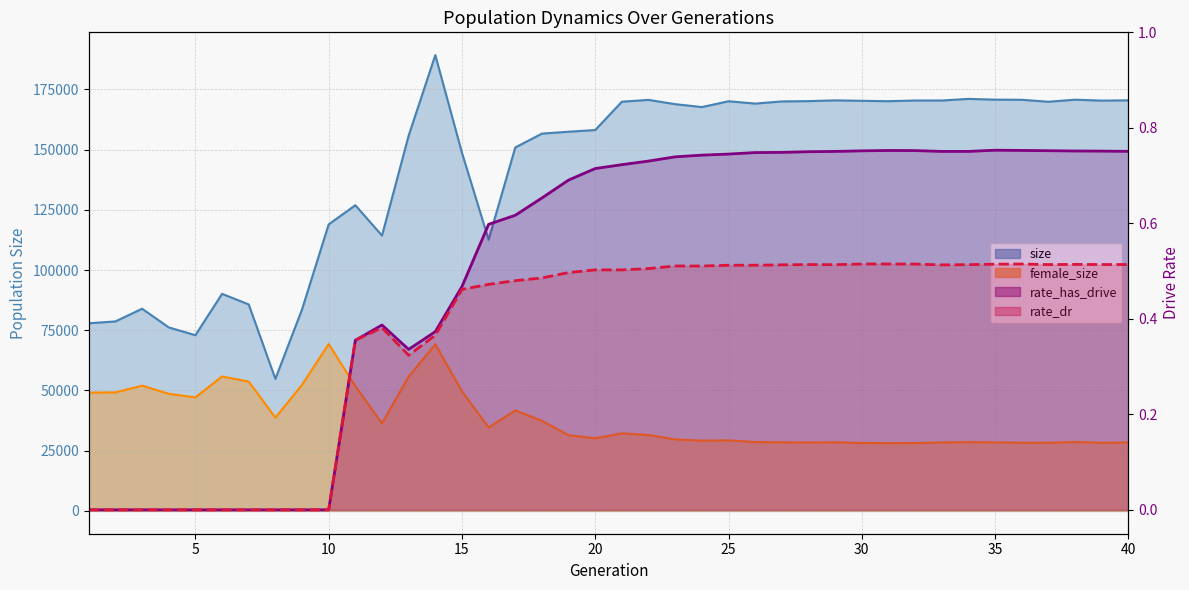

Does the chart display data point markers on the line(s)?

No